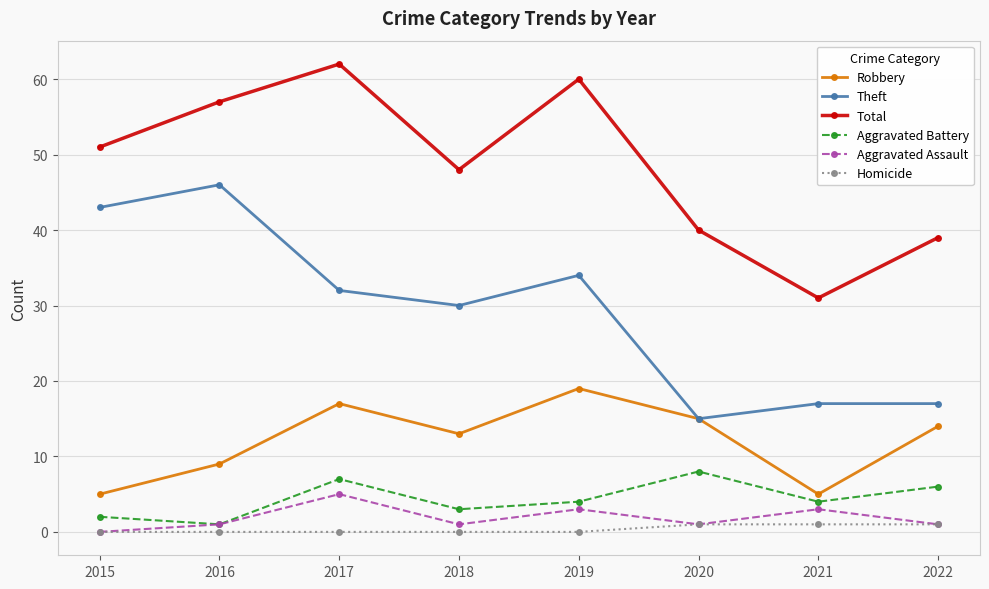

The Robbery series shows 6 at 2020. True or false?

False